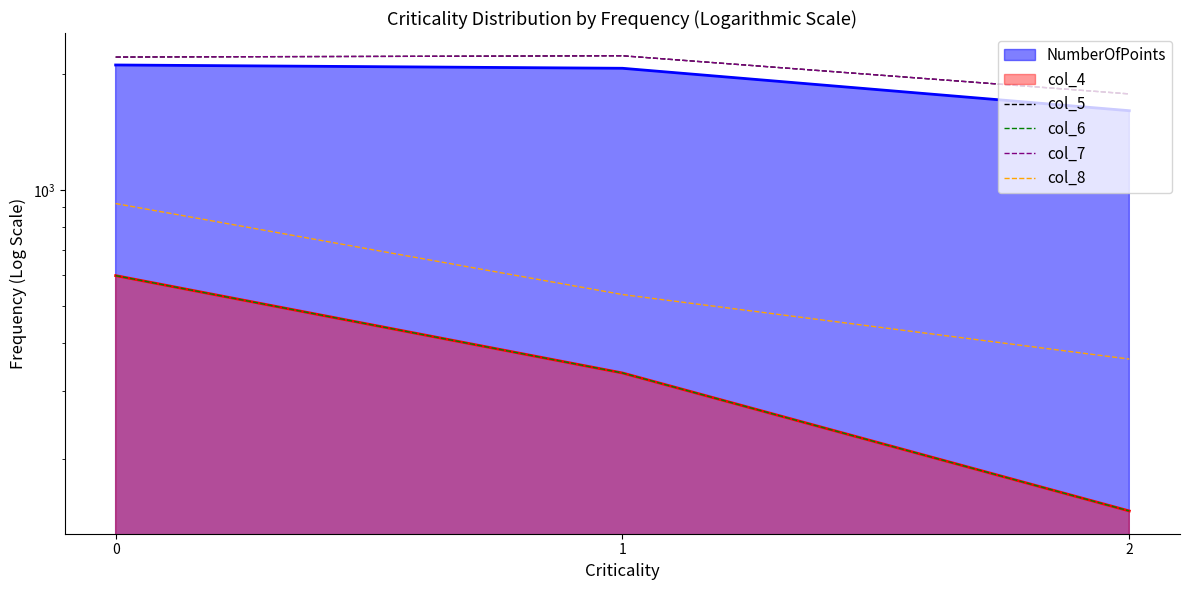

Reading right to left, extract all data points from this chart.

col_5: 1772	2225	2208
col_6: 147	335	599
col_7: 1772	2225	2208
col_8: 364	535	921